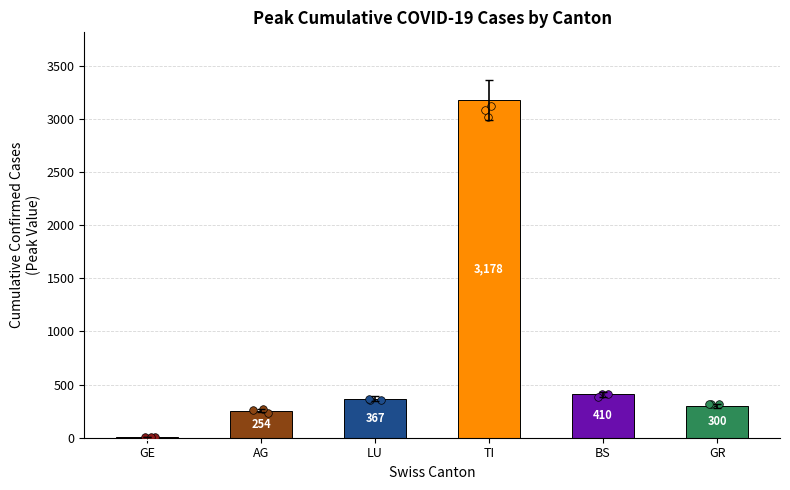

Which has a higher value, GR or GE?

GR